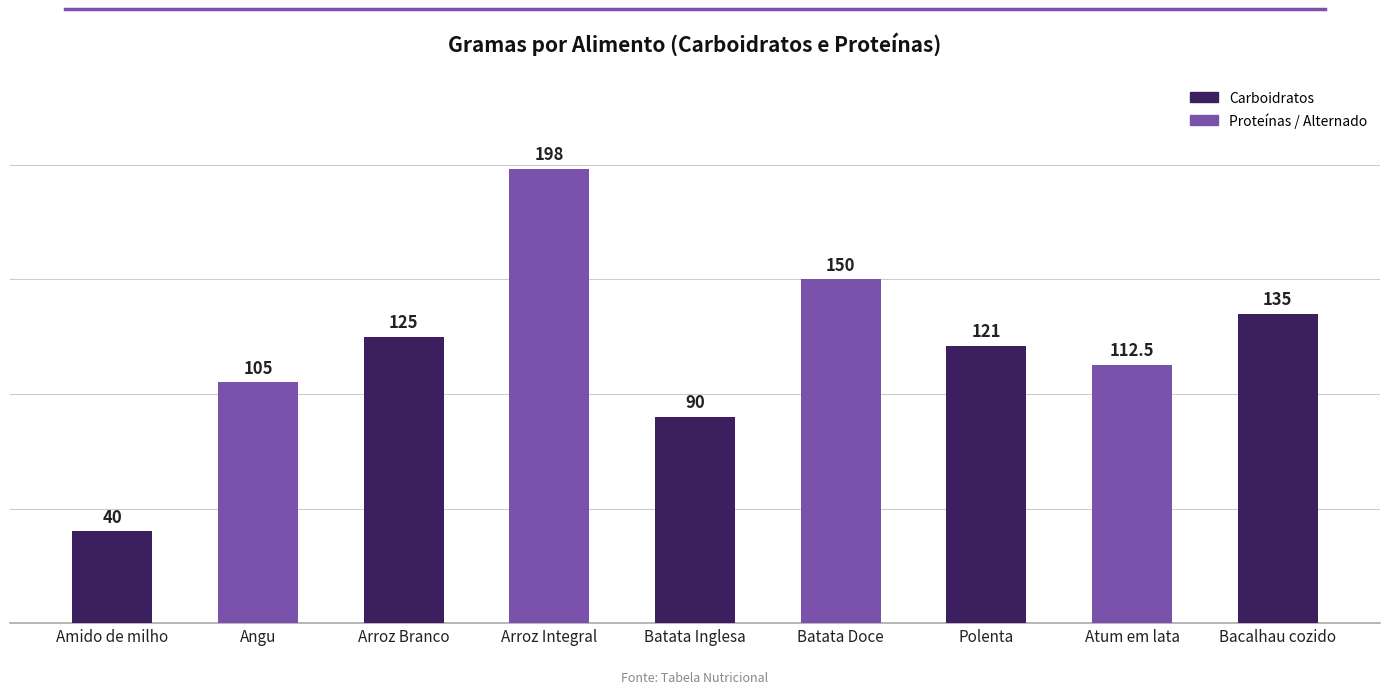

What is the average value?

119.6